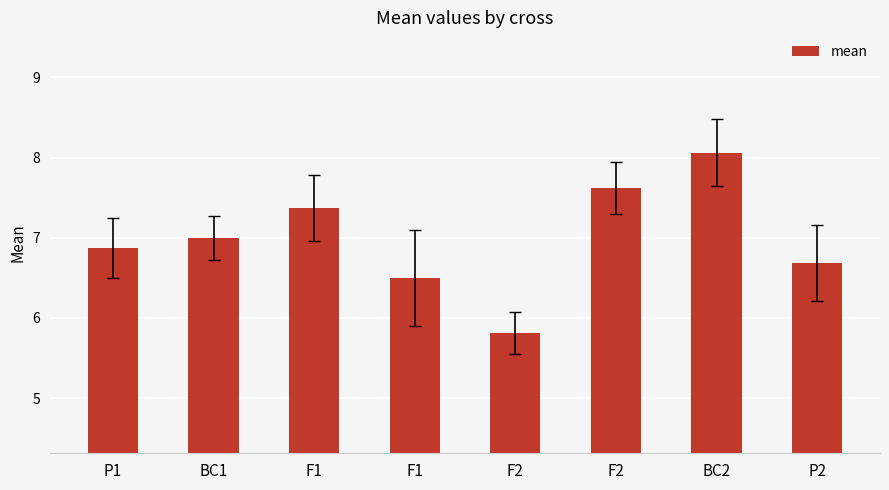

How many bars are there in total?

8